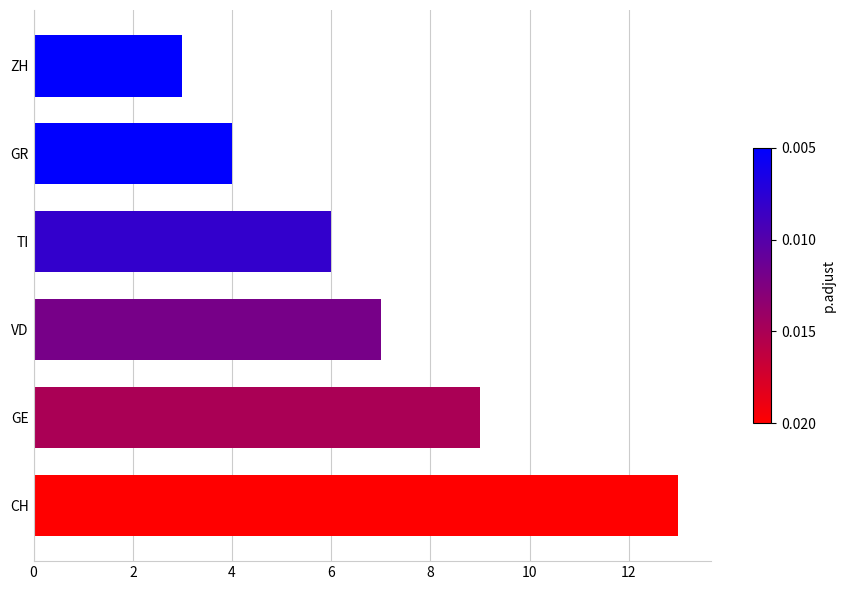

What is the sum of all values?

42